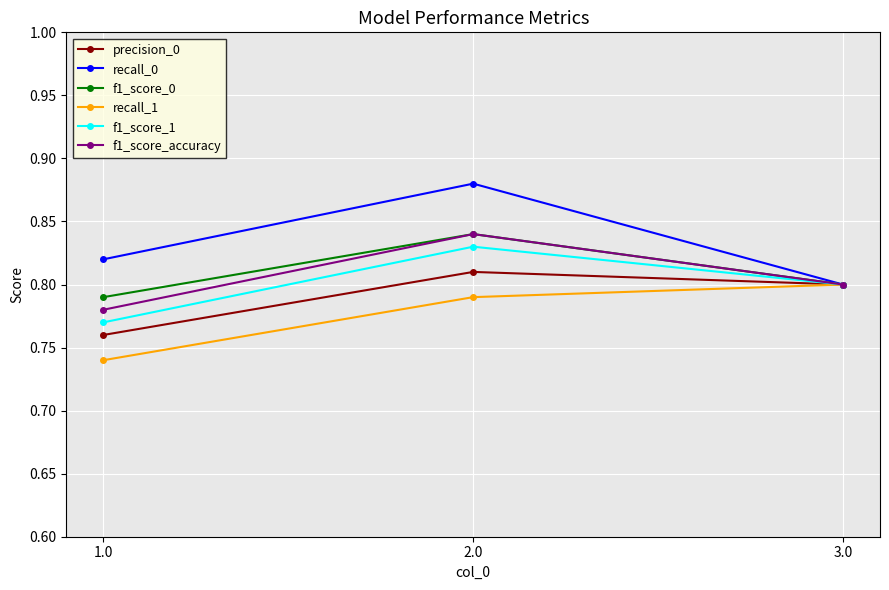

The value of recall_1 at 2.0 is 1.1. True or false?

False